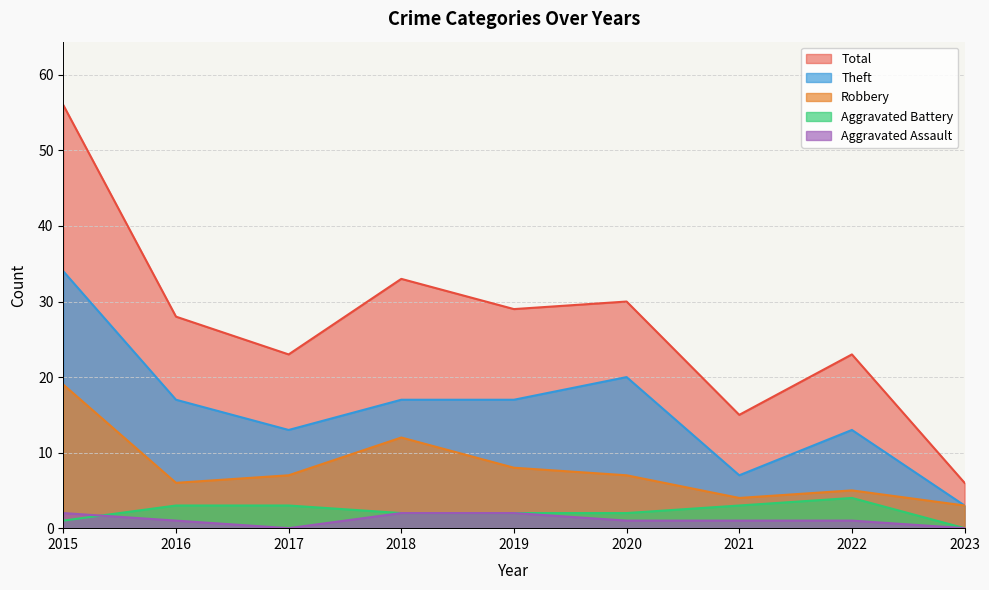

At how many categories does at least one series exceed 47?

1